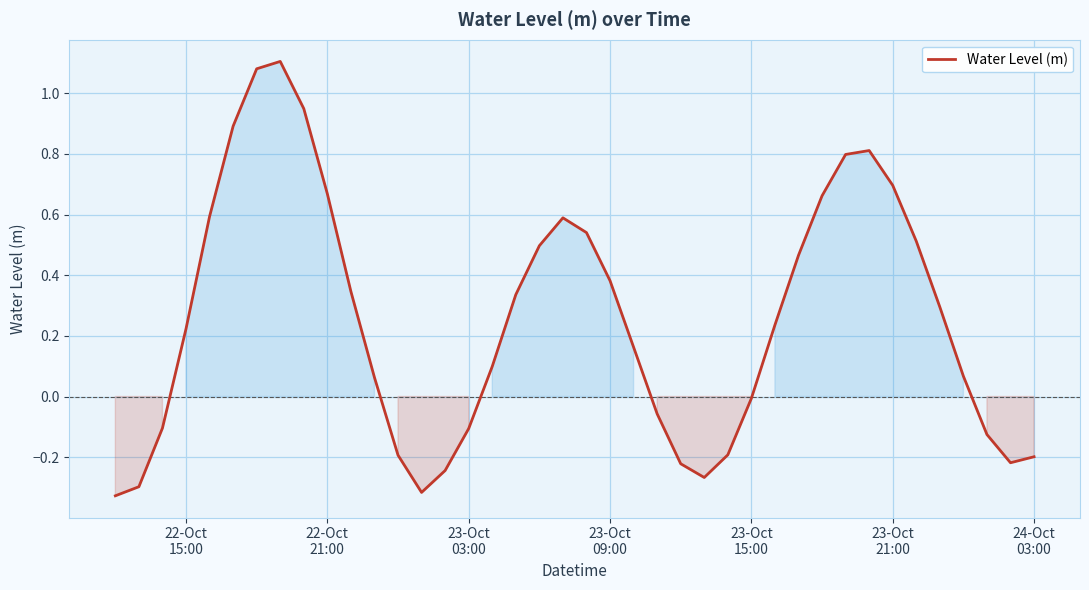

What is the difference between the maximum and minimum values?

1.4